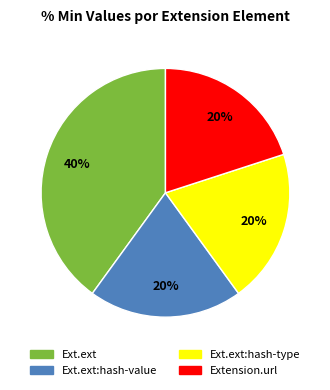

To the nearest percent, what is the average slice percentage?

25%